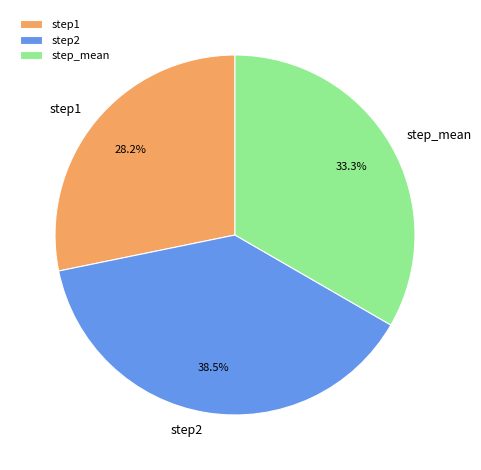

To the nearest percent, what portion does step_mean represent?

33%